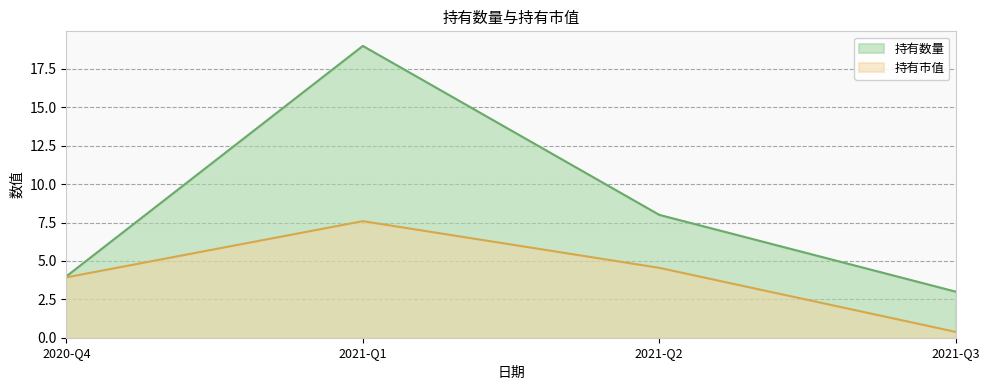

Which series has the largest range (max minus min)?

持有数量